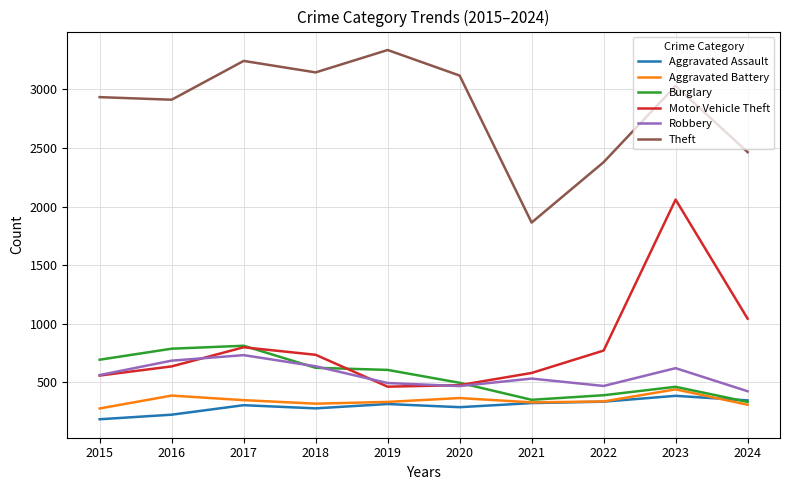

True or false: Robbery and Theft cross at least once.

False